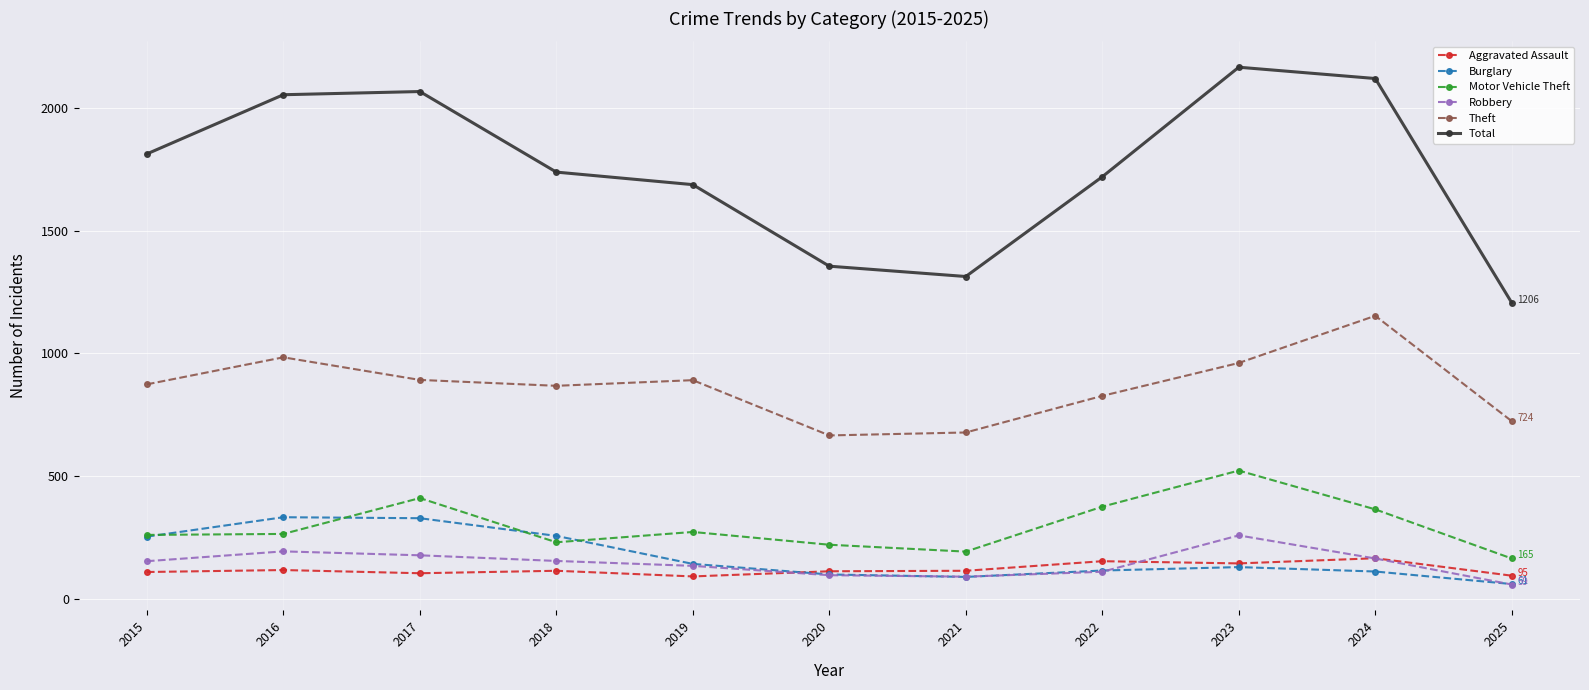

What is the smallest value displayed?

59